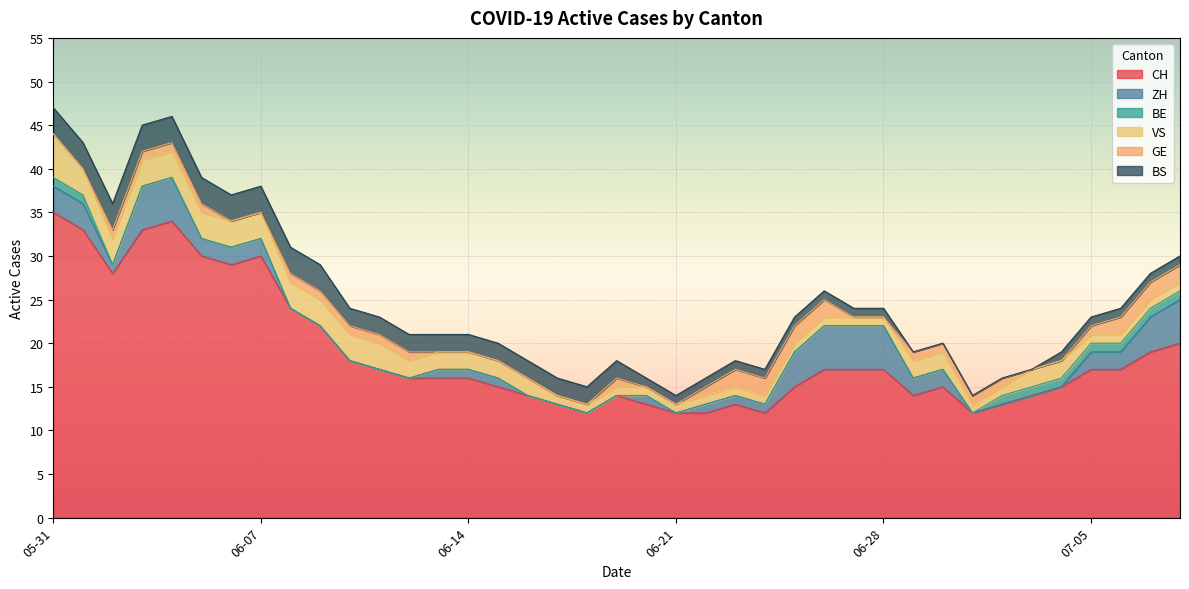

What is the value of the CH point at the 26th from the left?

15